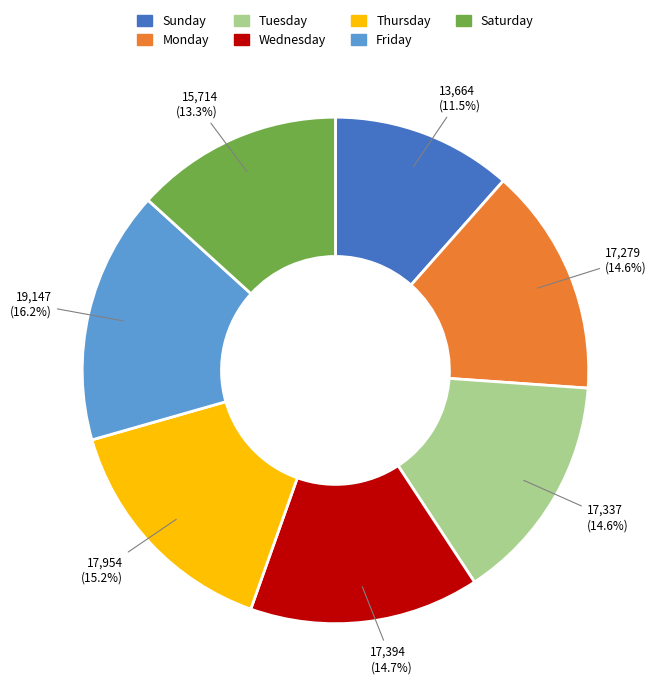

Between Sunday and Monday, which is larger?

Monday